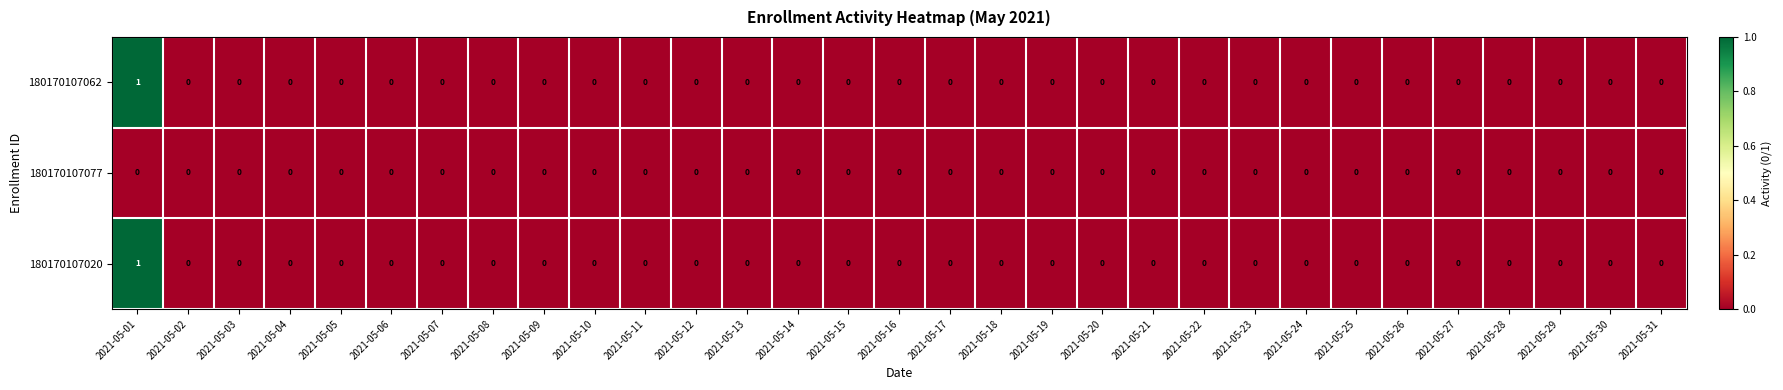

The 180170107020 series shows 0 at 2021-05-14. True or false?

True